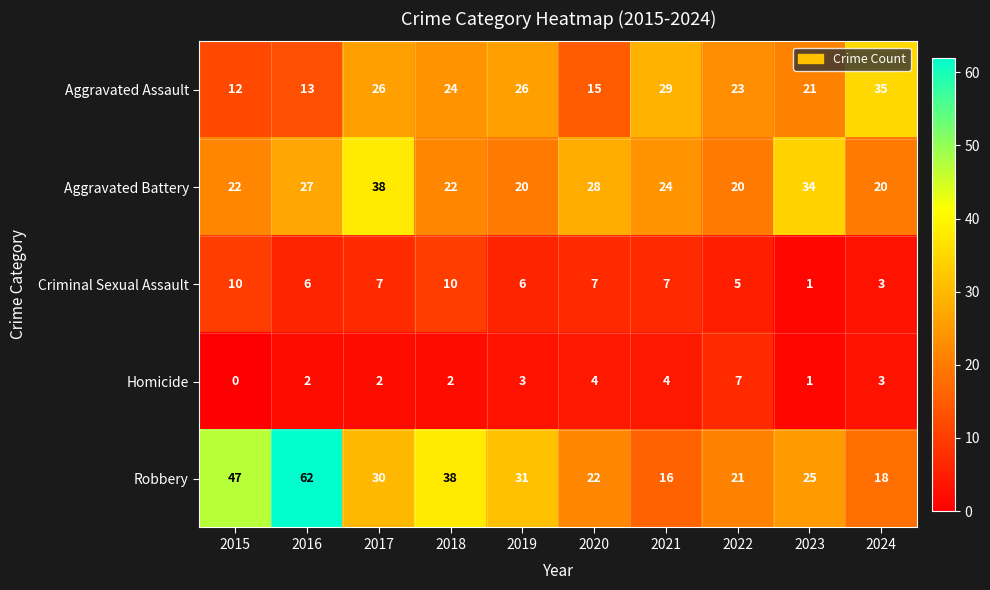

What is the difference between the maximum and minimum values in the Aggravated Battery series?

18